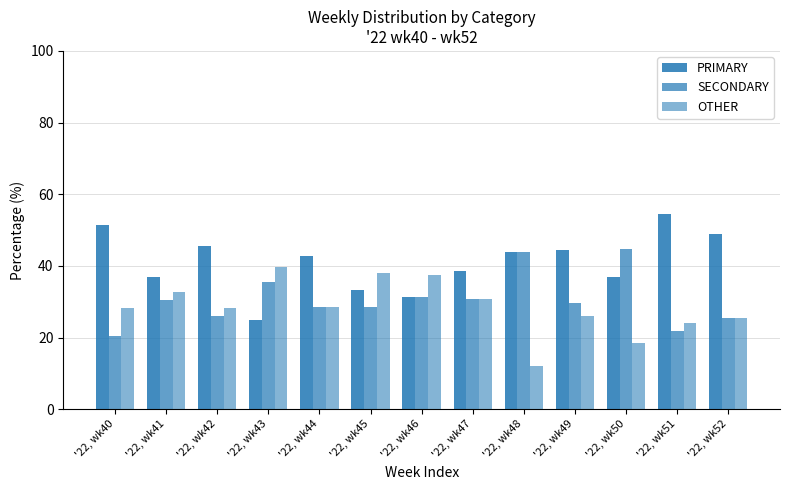

Which category has the lowest value across all series?

'22, wk48